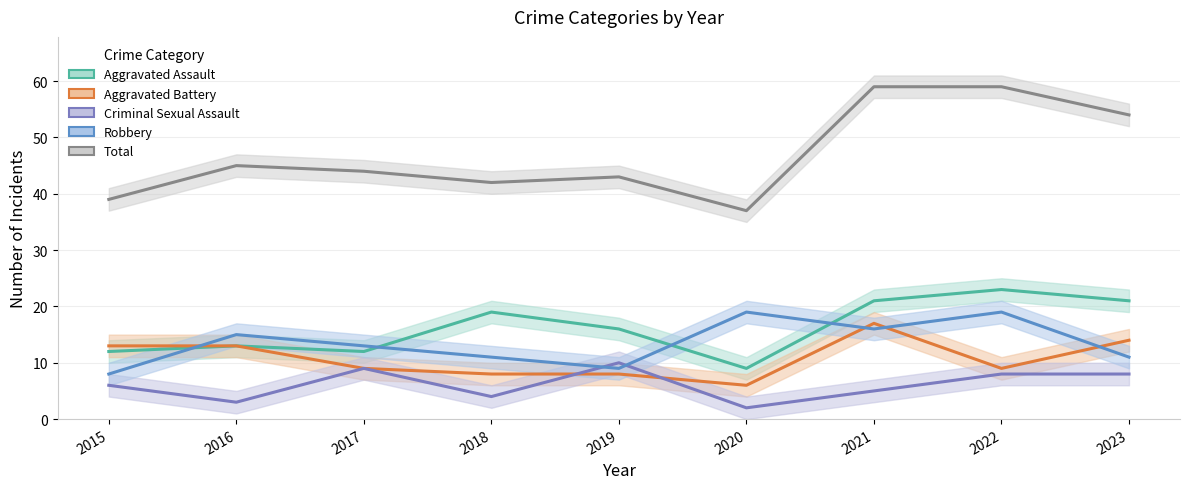

At which label does Total first exceed 44?

2016